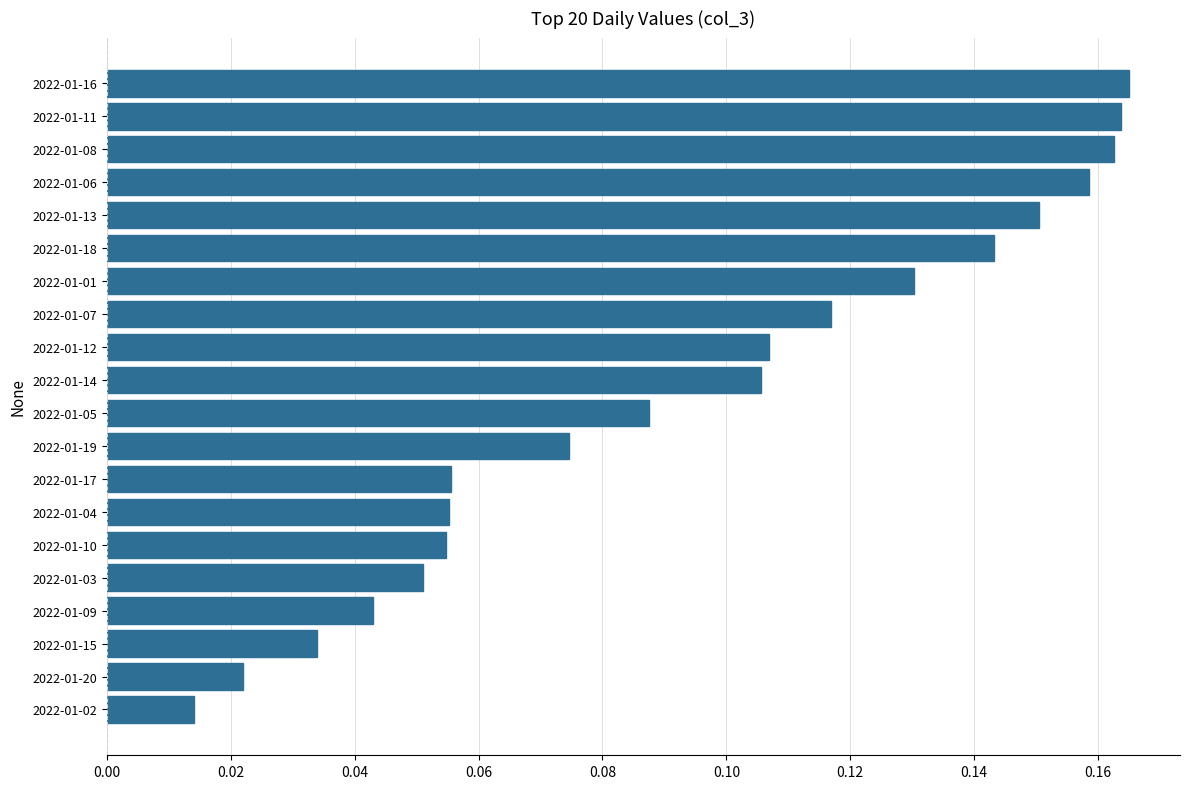

At which label is the value closest to 0?

2022-01-02